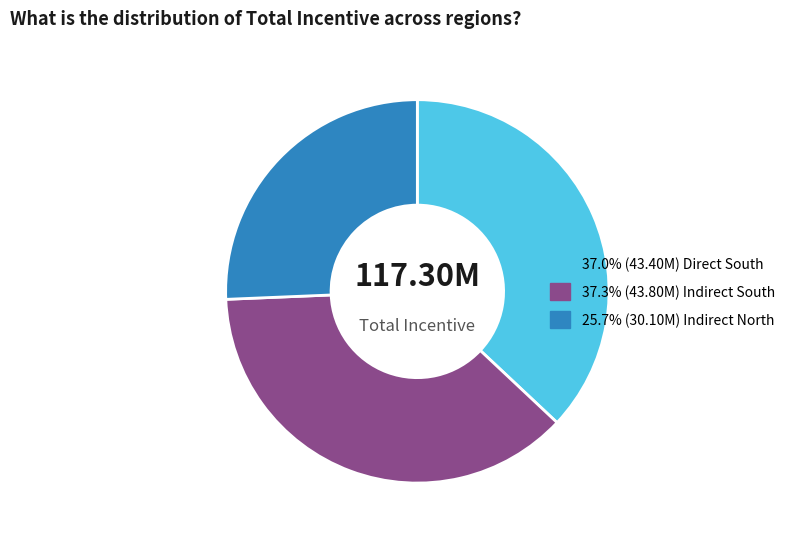

Does any single category account for the majority?

No